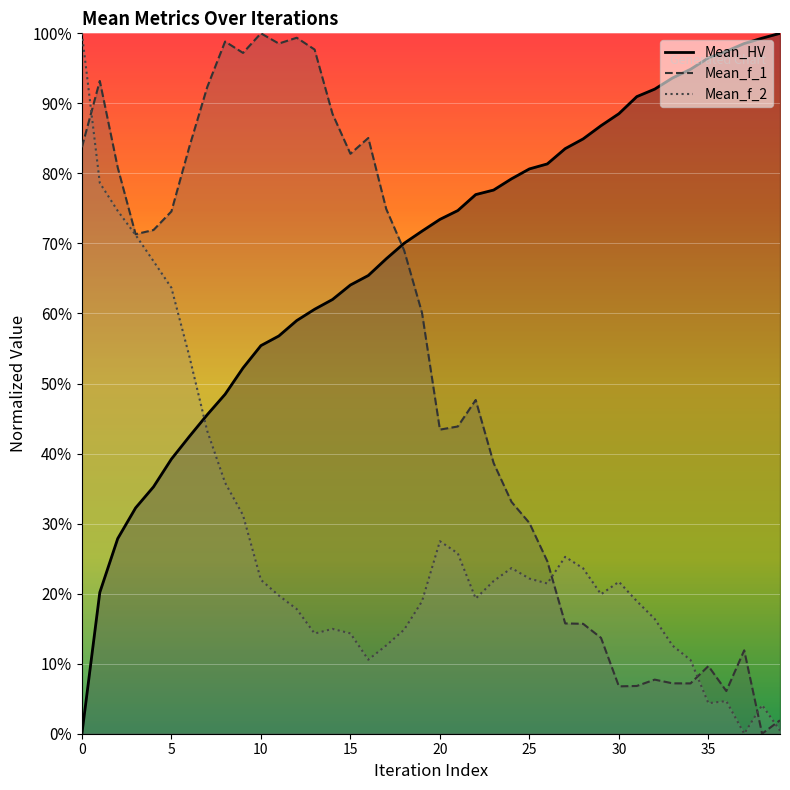

How many lines are shown in the chart?

3